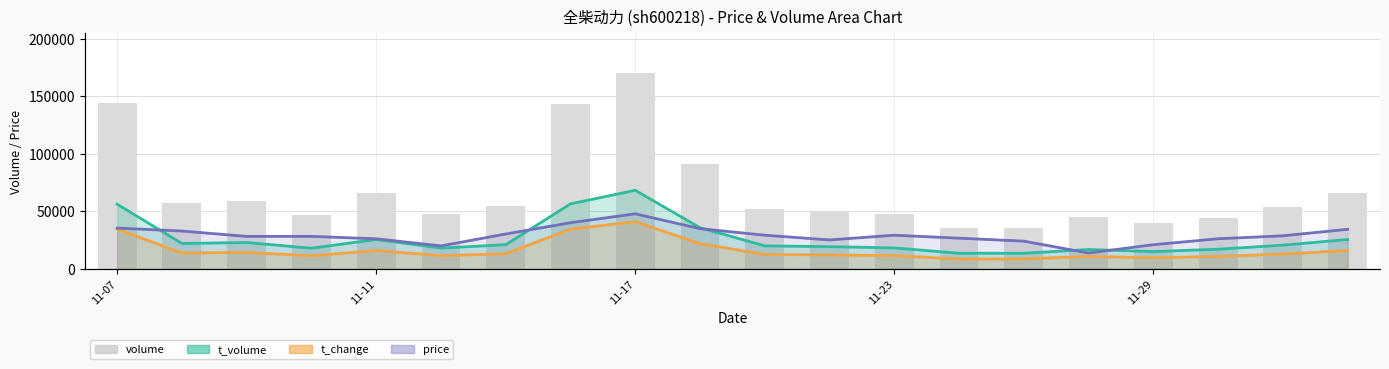

True or false: price_line has a value of 7153.0 at 5.

False